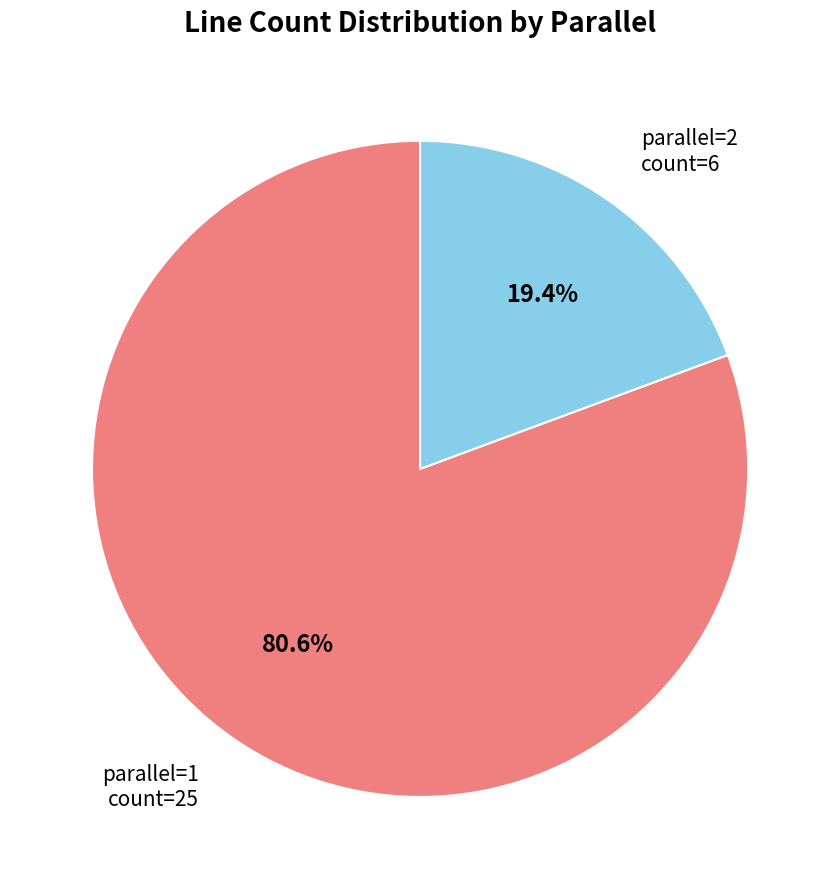

Is there a majority slice in this chart?

Yes